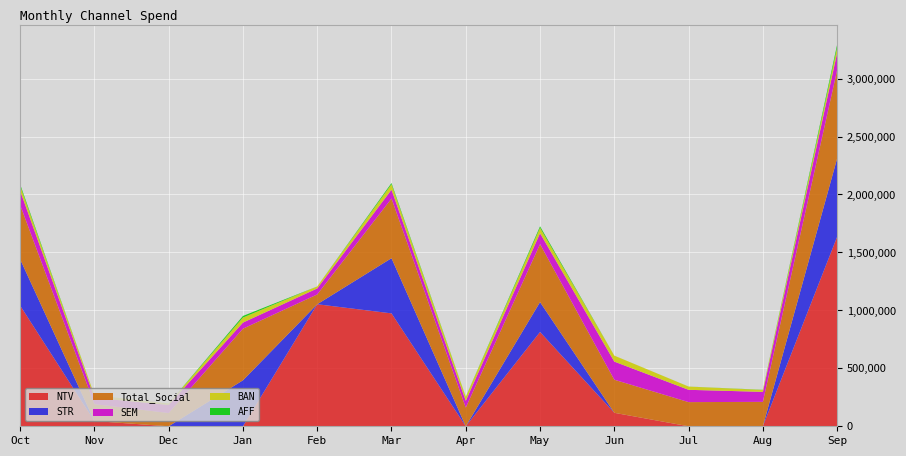

Reading left to right, what are all the values shown in this chart?

NTV: 1041487.2	45282.1	0.0	0.0	1052885.5	974163.7	0.0	813585.8	116226.6	0.0	0.0	1635311.5
STR: 399685.8	0.0	0.0	396579.2	0.0	476116.3	0.0	257823.2	0.0	0.0	0.0	675217.5
Total_Social: 468701.3	145873.7	114179.1	445363.2	84664.3	514596.1	161270.8	500225.4	285498.5	208516.4	210639.0	762913.1
SEM: 122030.1	54978.4	69632.0	52682.7	51715.4	76460.2	58128.6	94243.5	156297.3	106146.6	86310.9	147267.6
BAN: 43358.2	21120.7	12901.2	43660.0	17347.9	46989.1	33743.2	46537.4	51675.2	27721.4	16580.7	48561.3
AFF: 13235.2	0.0	0.0	13555.3	0.0	10590.8	1425.6	12890.9	0.0	382.8	1342.0	24552.0